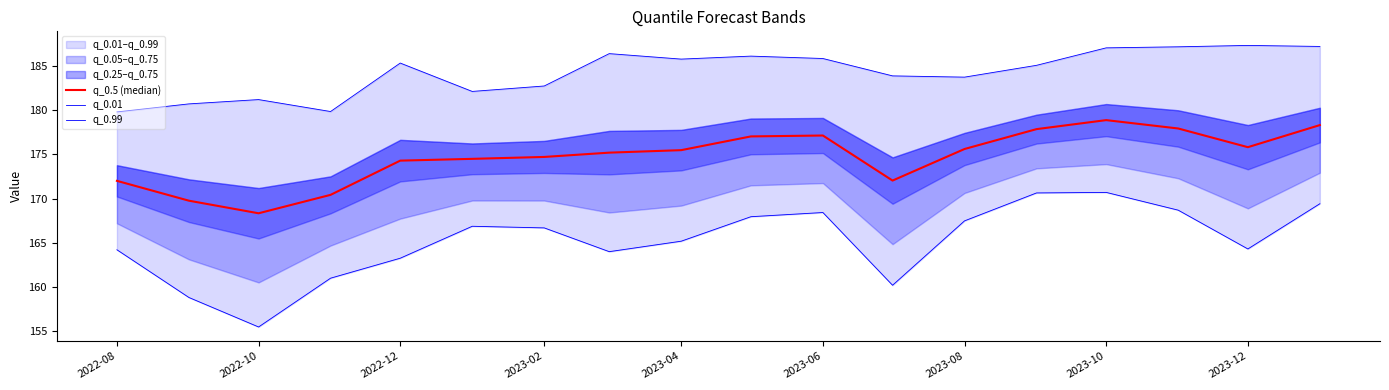

Rank the series at 2022-10 from lowest to highest value.

q_0.01, q_0.5 (median), q_0.99